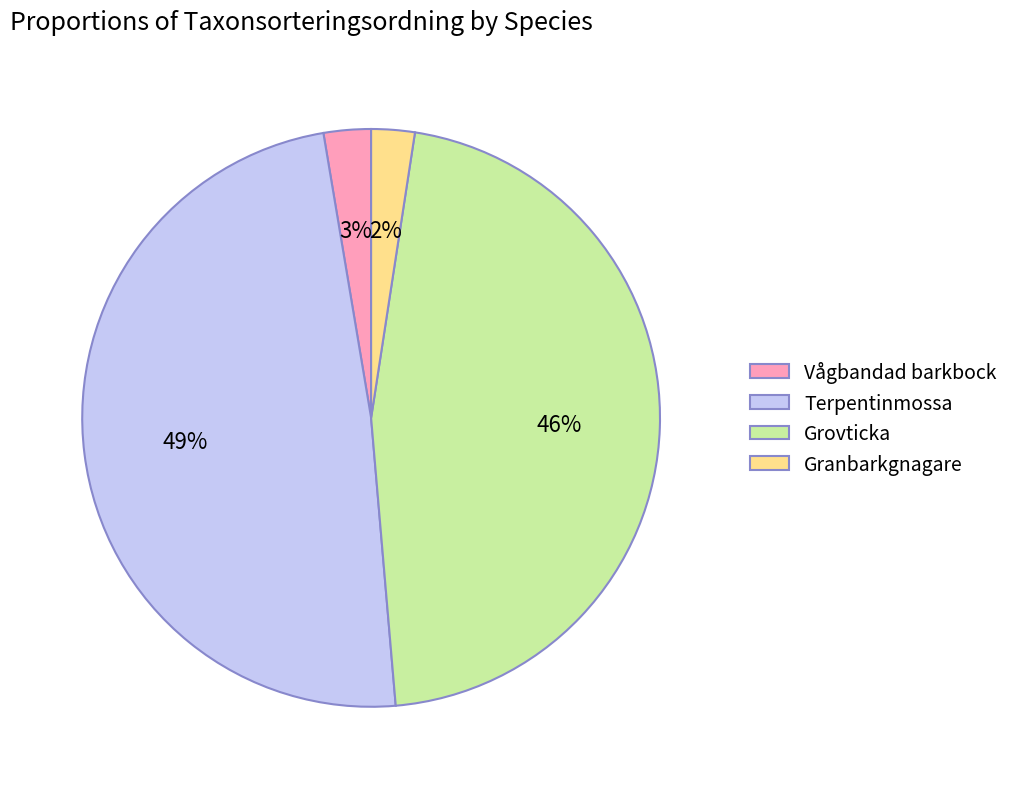

To the nearest percent, what is the average slice percentage?

25%